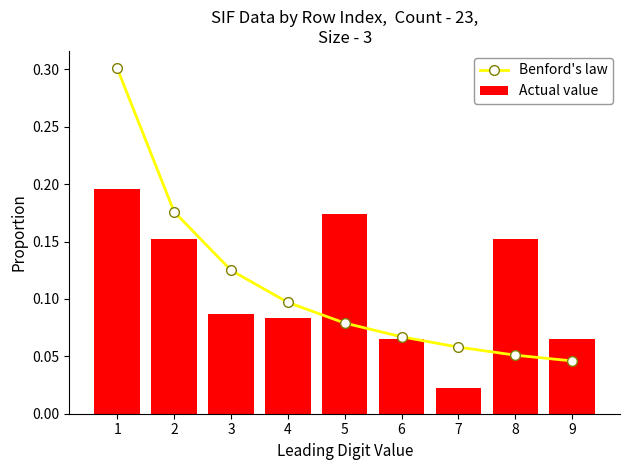

What is the sum of the Benford's law values at 6 and 3?

0.2